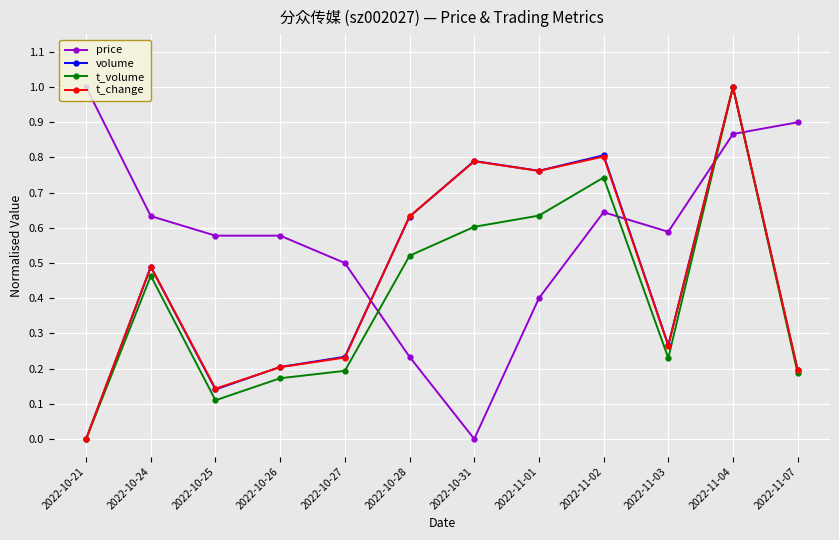

Is it true that volume equals 0.5 at 2022-10-24?

True